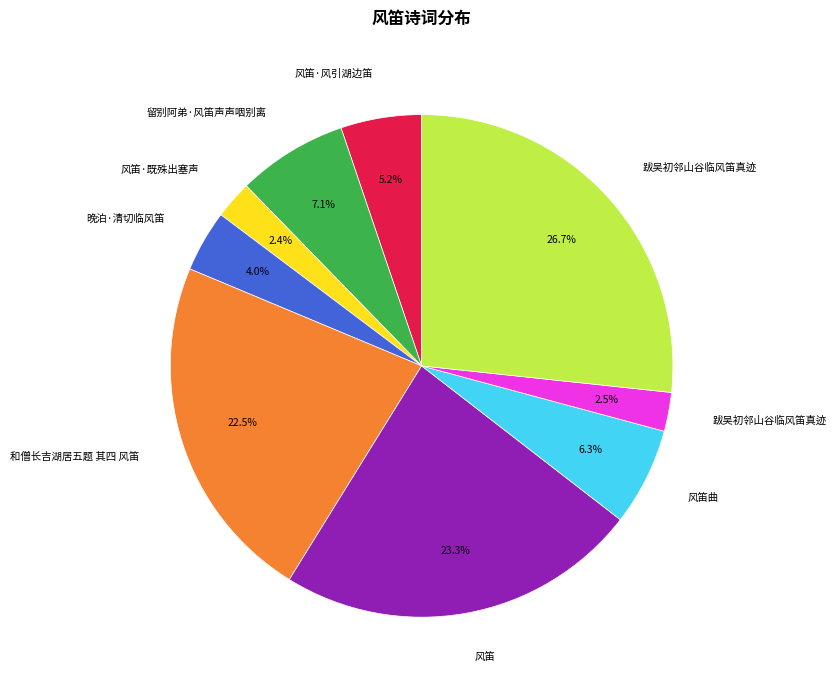

Is there any slice that represents more than half of the pie?

No